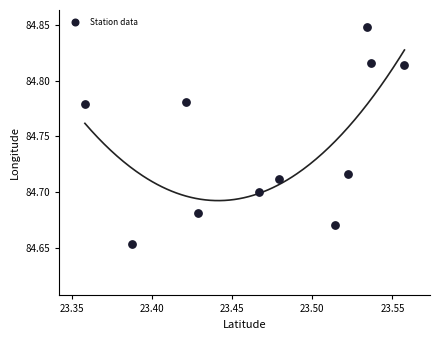

What is the average X value?

23.5